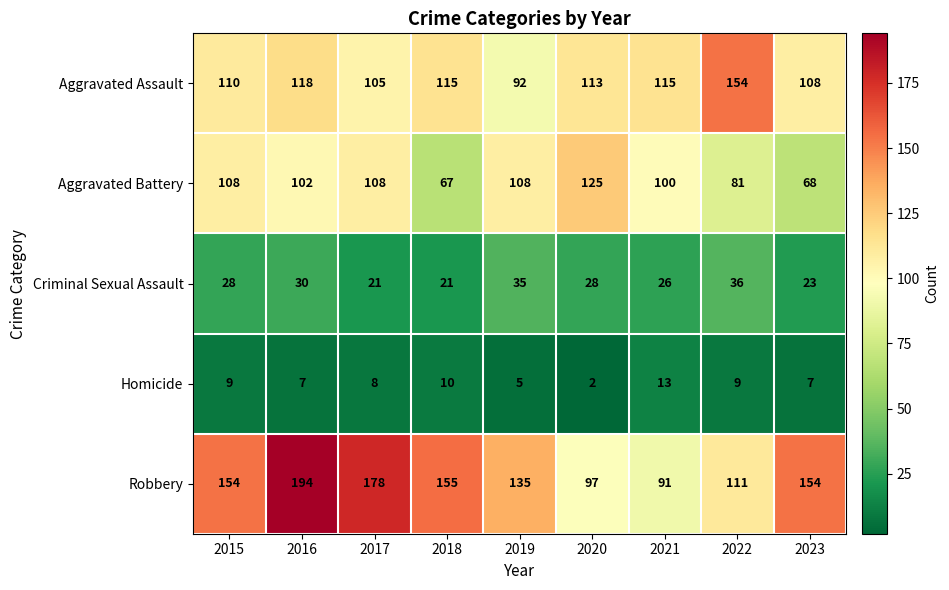

What is the approximate value of Aggravated Assault at 2019?

92